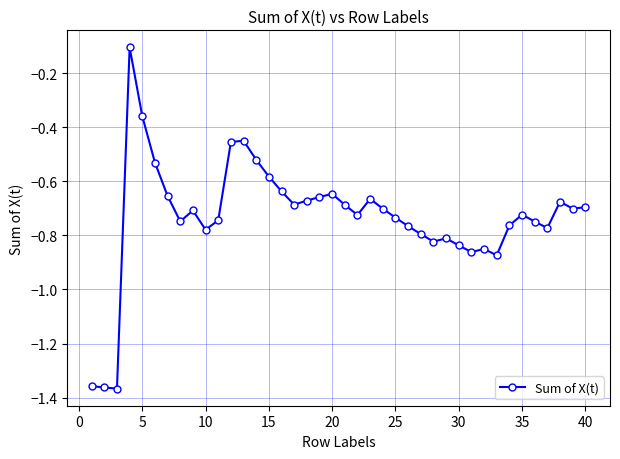

True or false: the data has more than 0 interior local peaks.

True